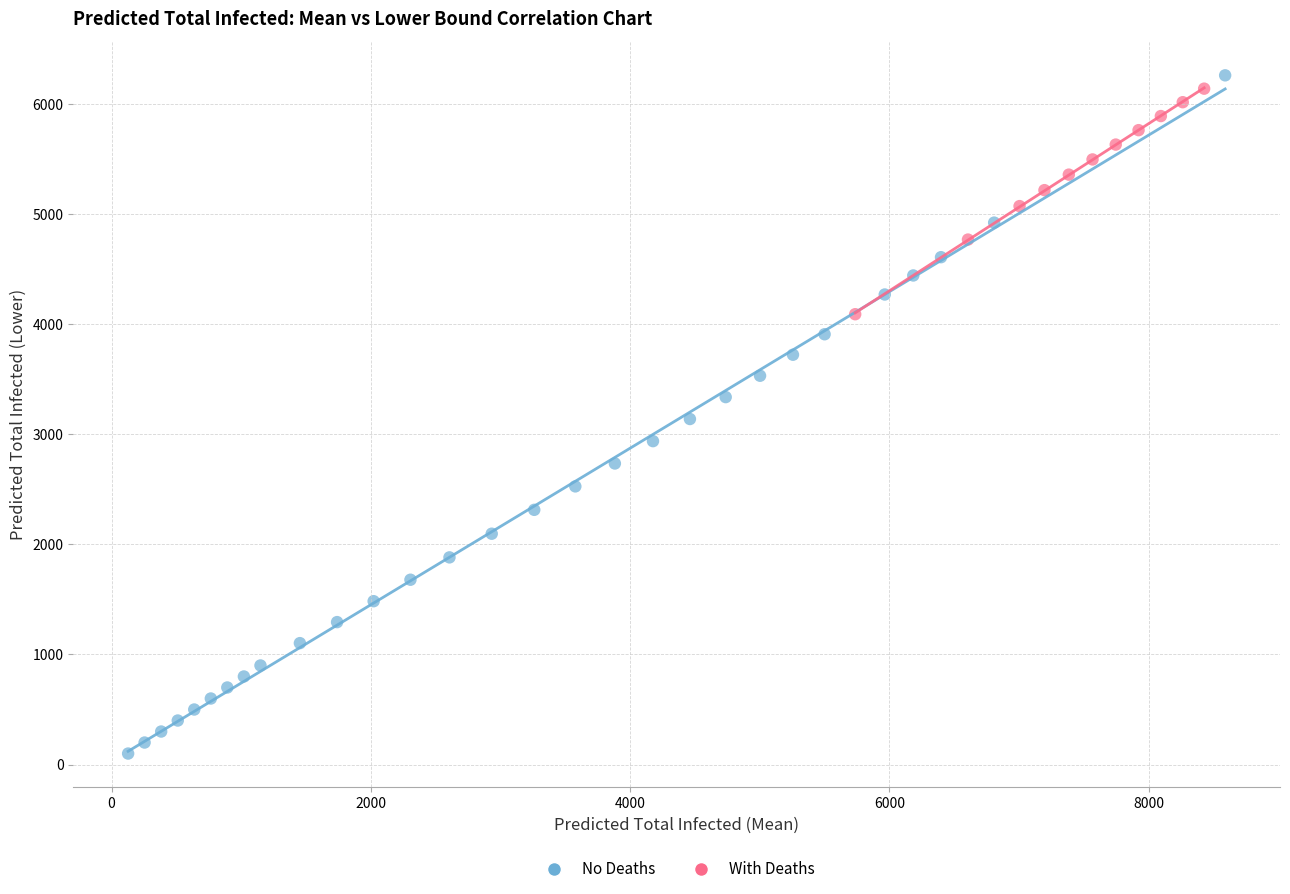

Which series contains the highest Y value?

No Deaths